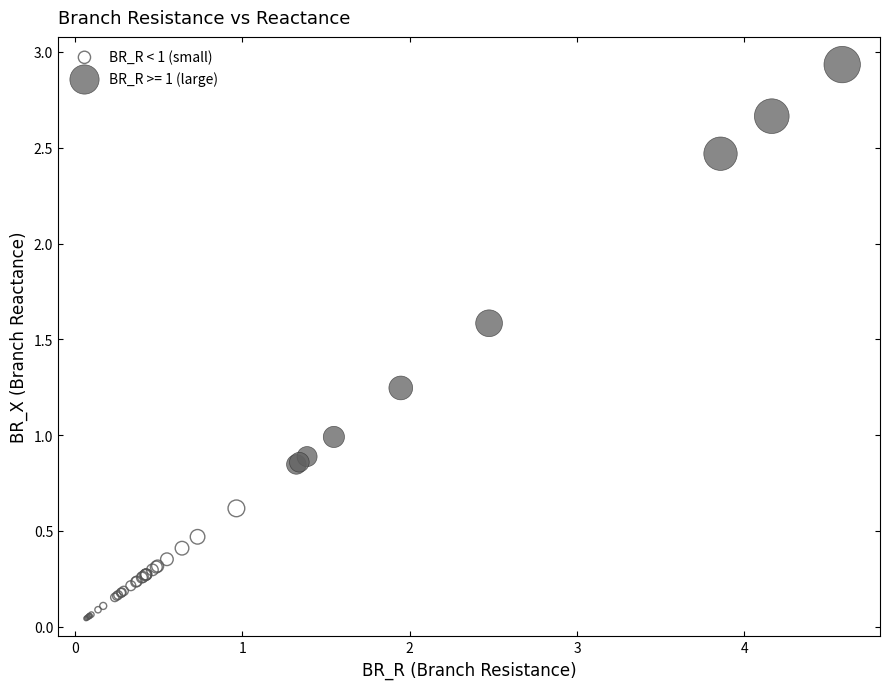

Which series reaches the maximum Y coordinate?

BR_R >= 1 (large)